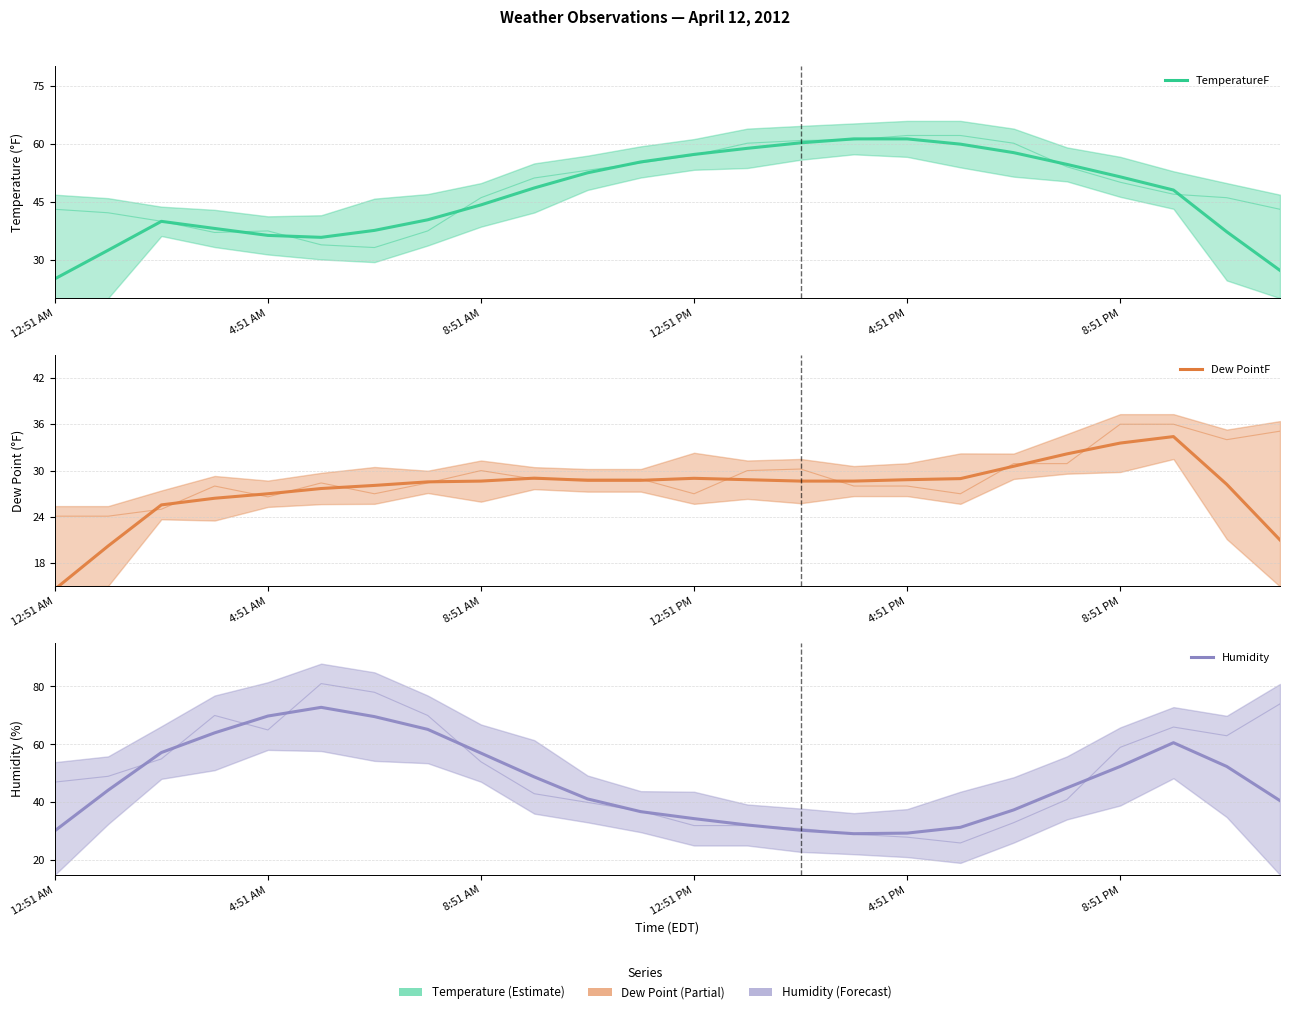

True or false: Humidity and Dew PointF raw cross at least once.

False